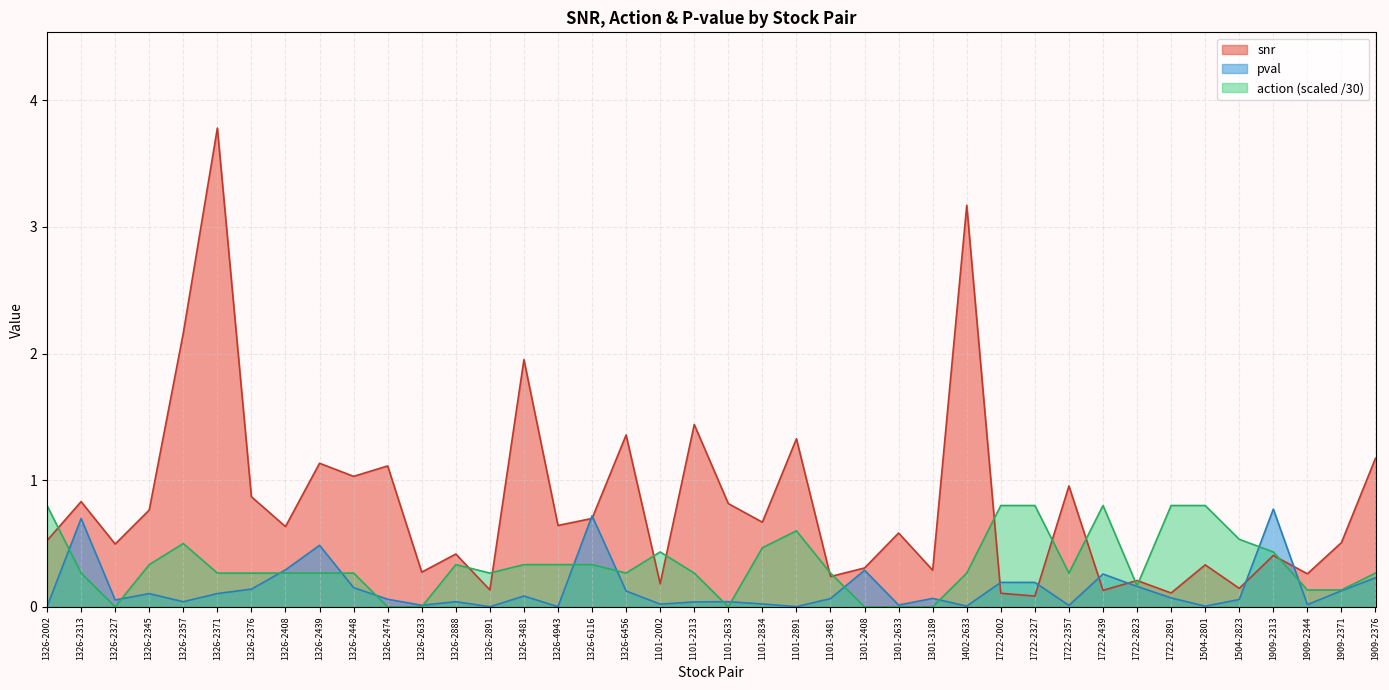

What are all the series names shown in the legend?

snr, pval, action (scaled /30)